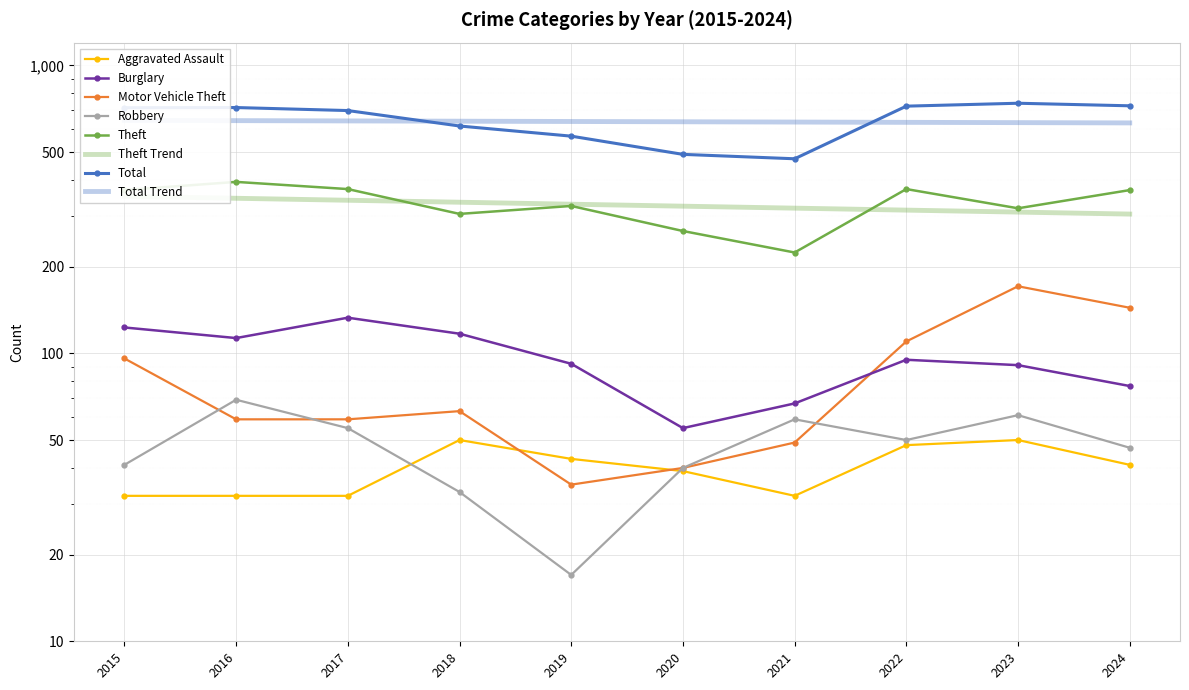

How many values in the Motor Vehicle Theft series are below 63?

5